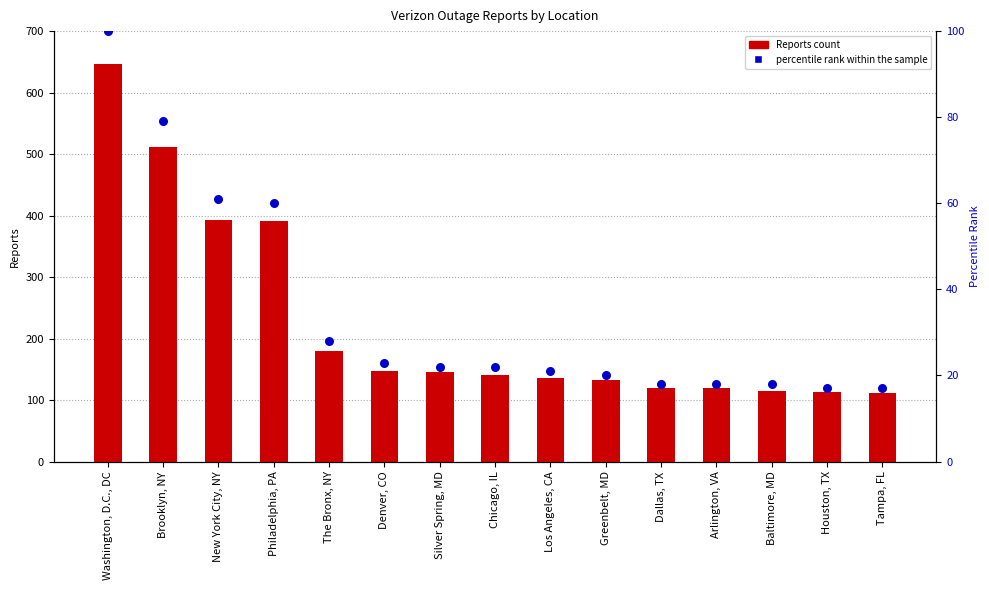

Which series has the largest Y range (max minus min)?

Reports count